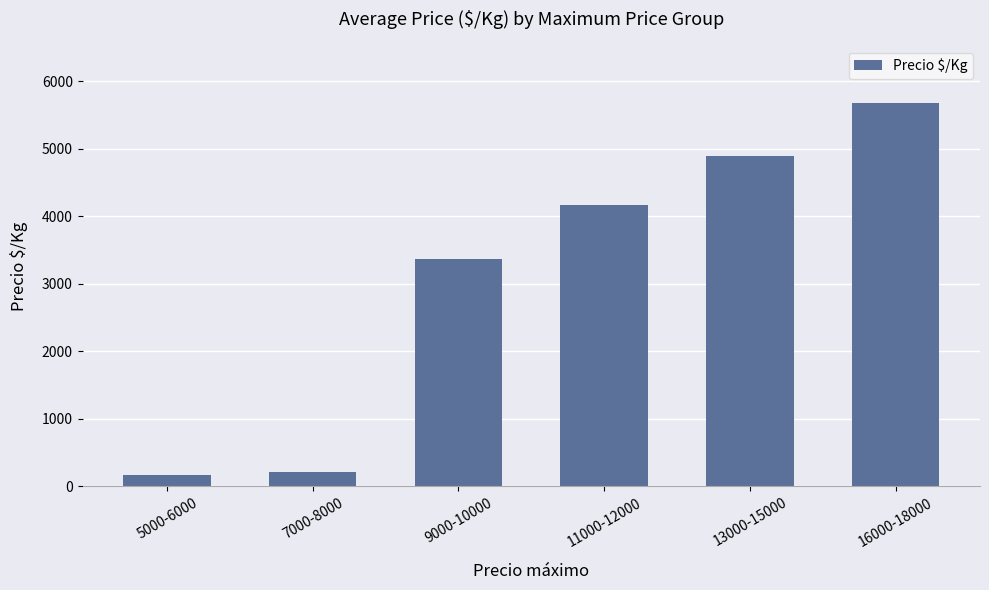

What is the change in value from 5000-6000 to 9000-10000?

+3208